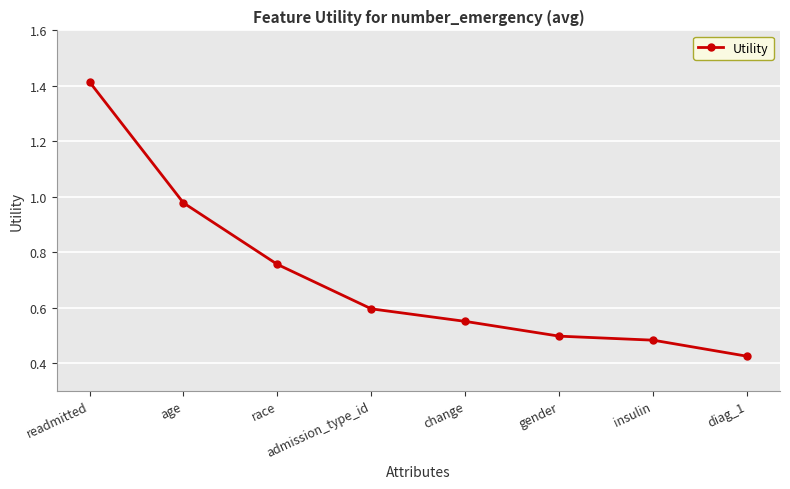

True or false: the data shows 0.5 at insulin.

True